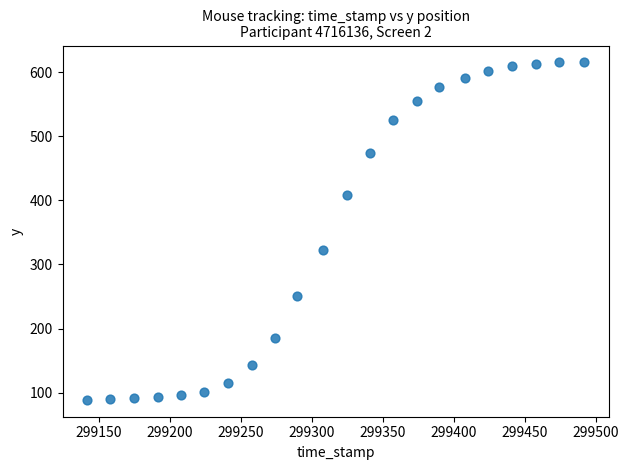

What Y value in the scatter plot is closest to 352?

322